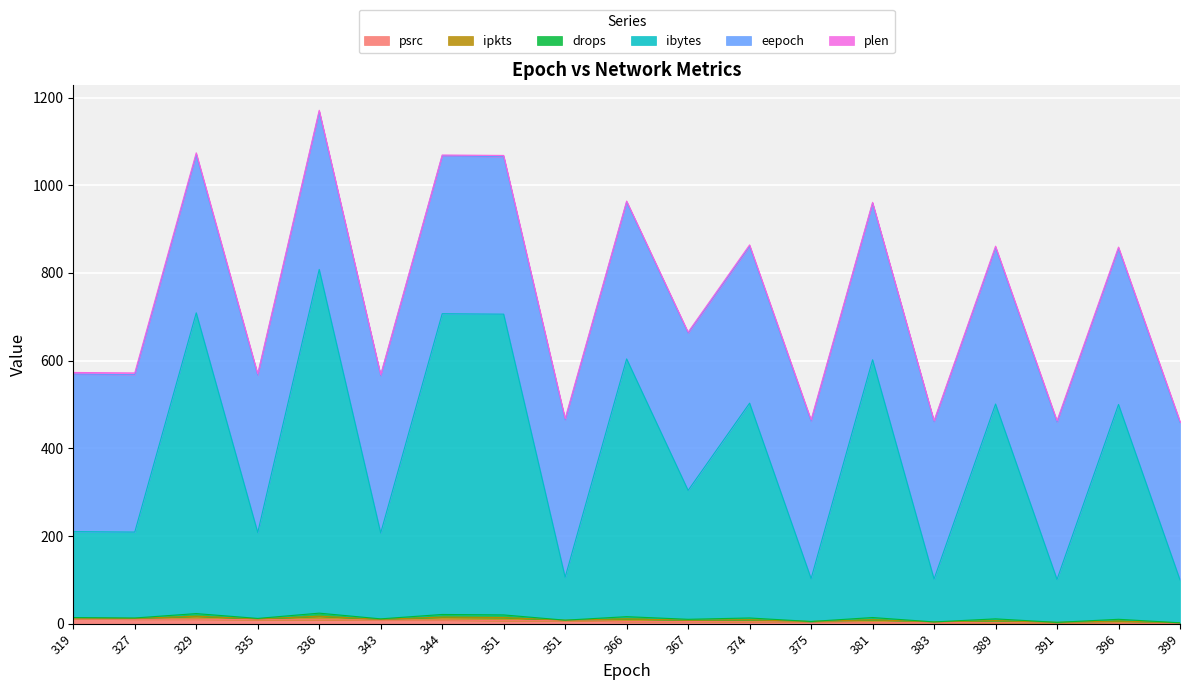

True or false: ipkts has a value of 106 at 351.

True